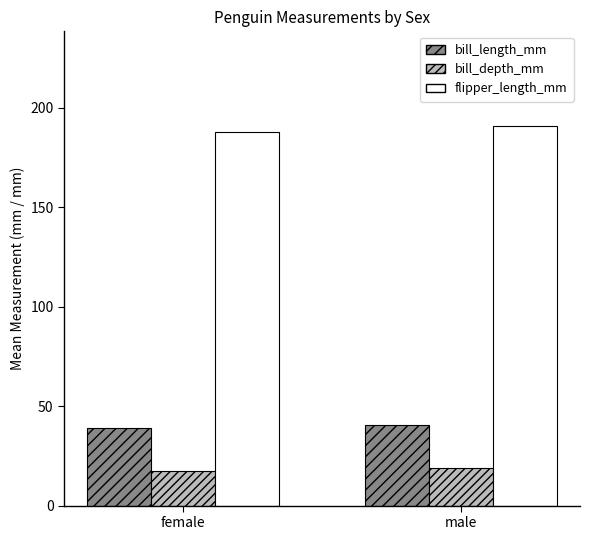

What is the sum of the flipper_length_mm values at female and male?

378.5